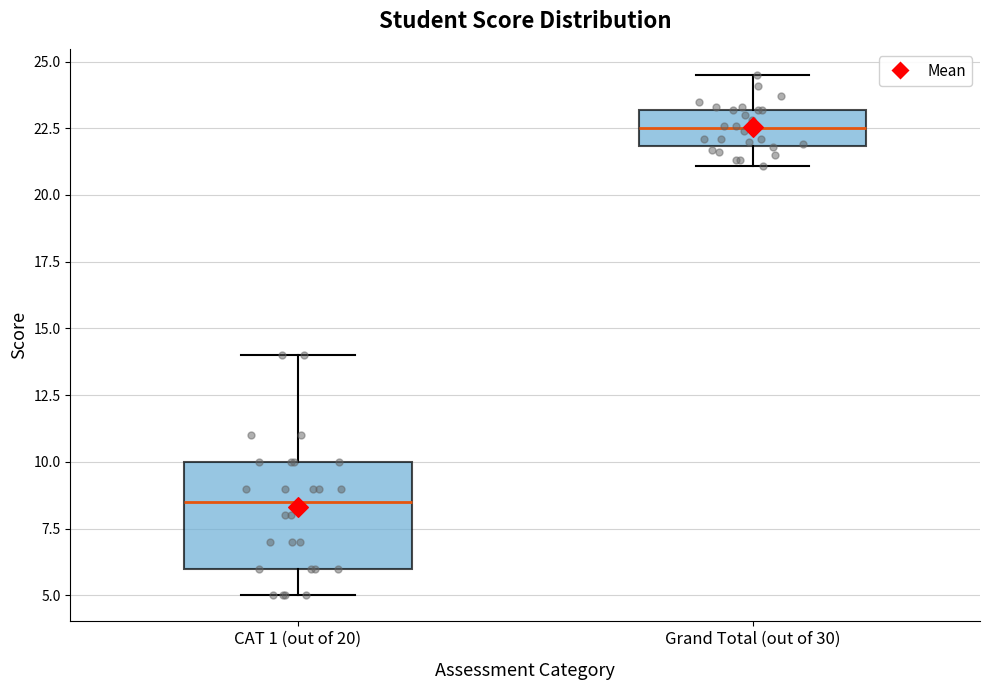

Which box has the highest median line?

Grand Total (out of 30)